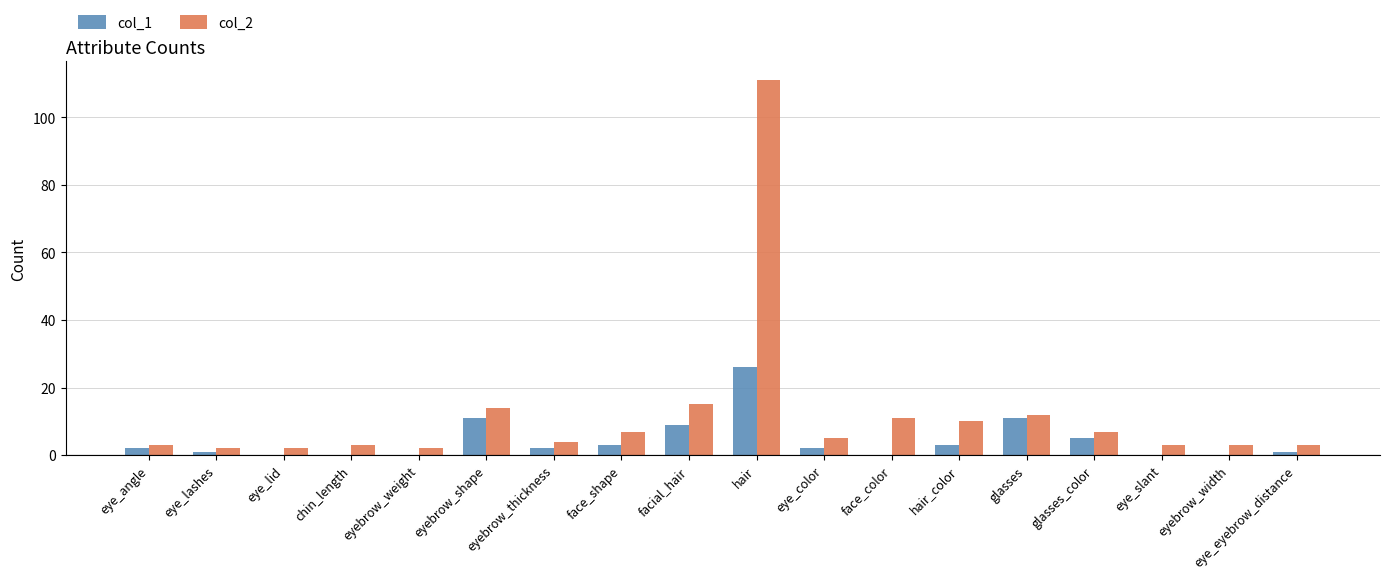

Does the chart contain stacked bars?

No